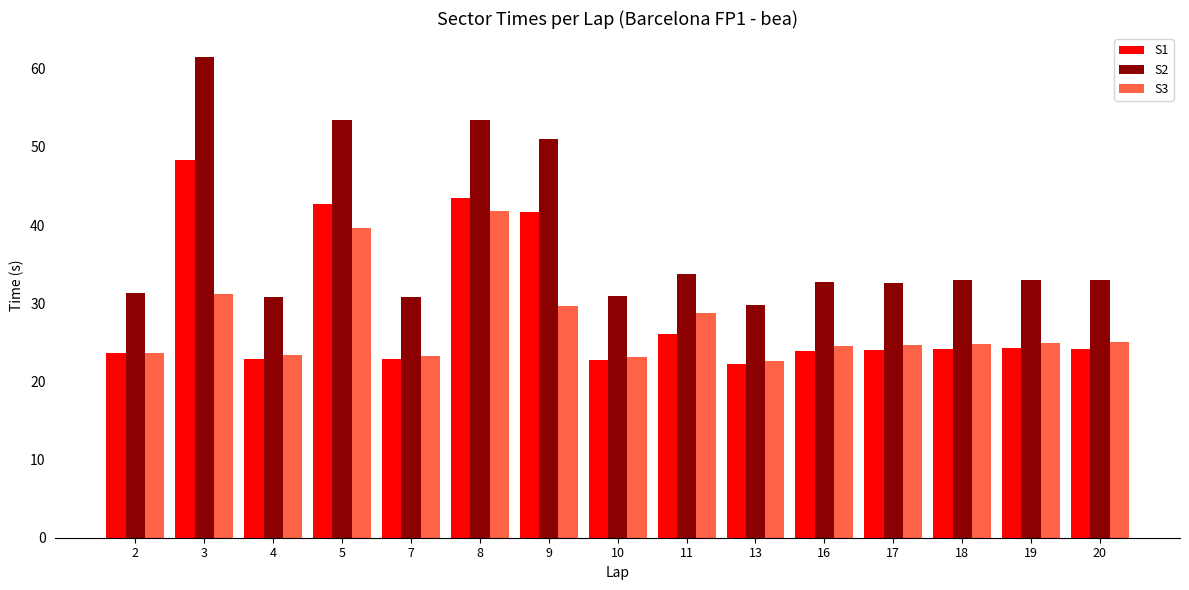

How many distinct data groups are displayed?

3